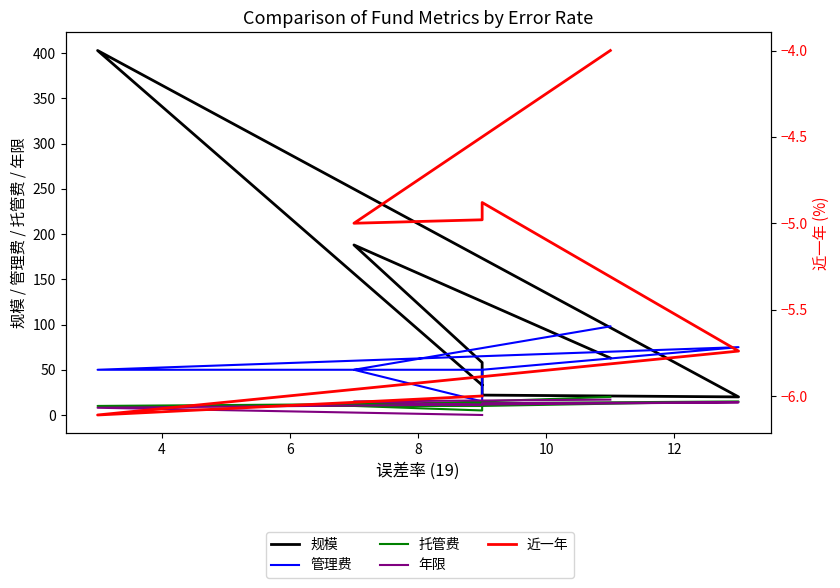

Is the value of 规模 at 8 greater than the value of 托管费 at 8?

Yes